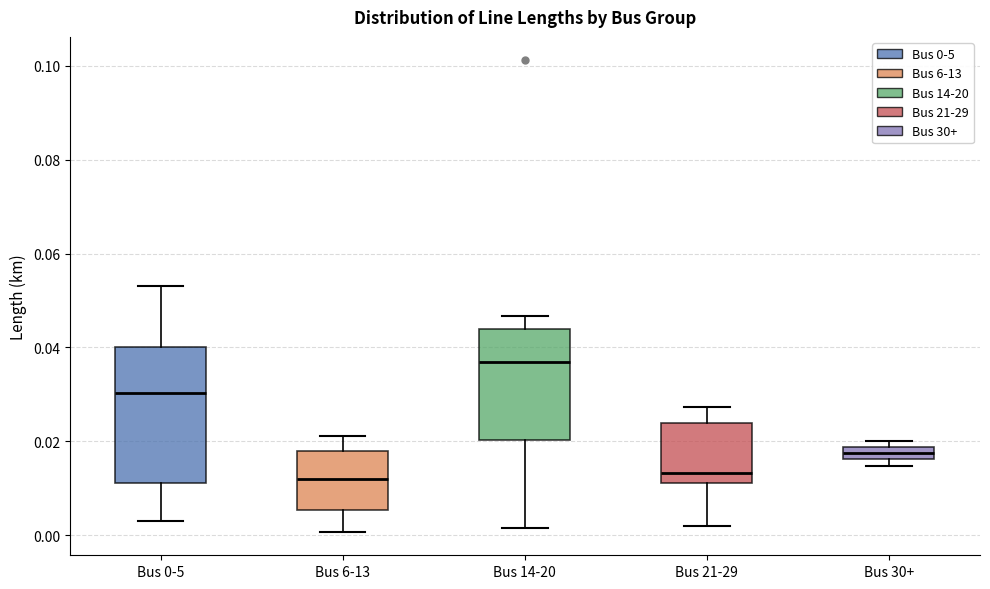

Comparing the boxes themselves (not the whiskers), which one is the tallest?

Bus 0-5